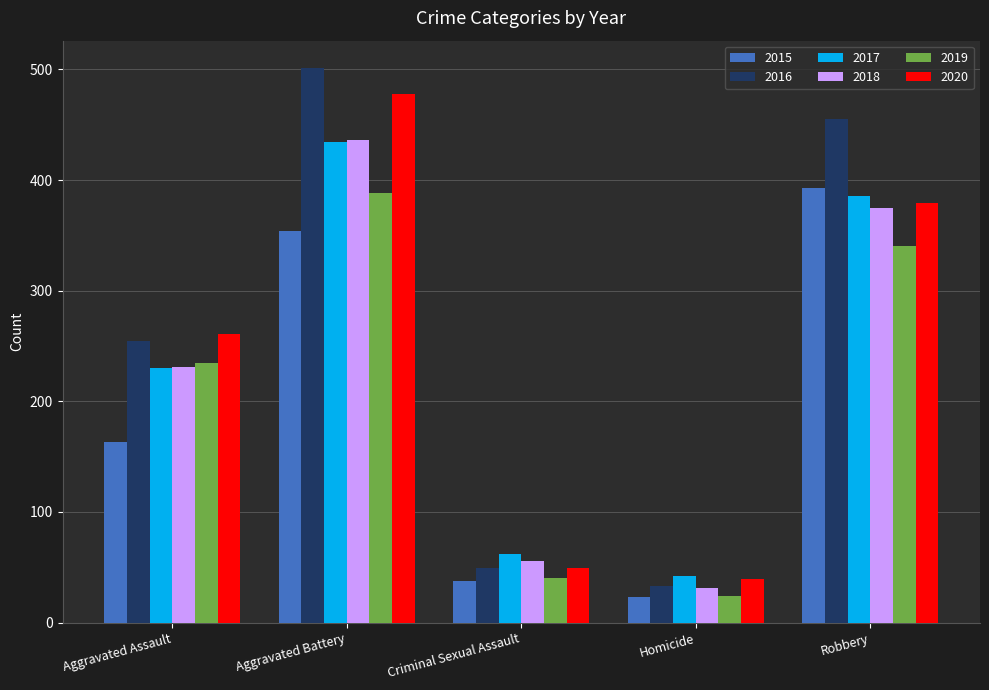

How many distinct data groups are displayed?

6